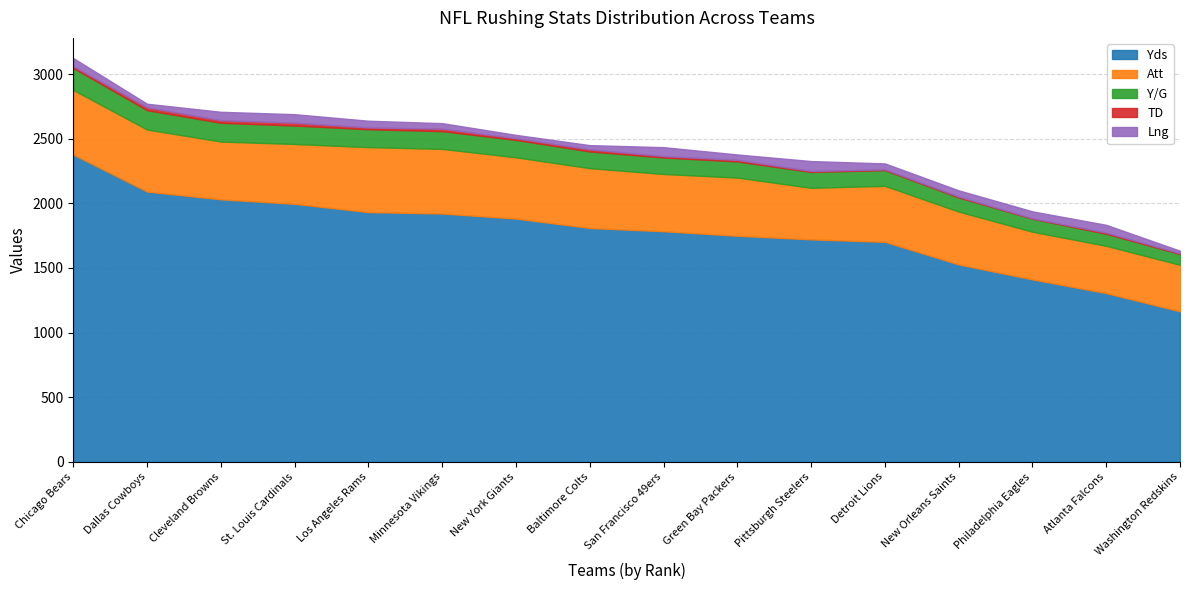

What is the label of the 15th point from the right?

Dallas Cowboys